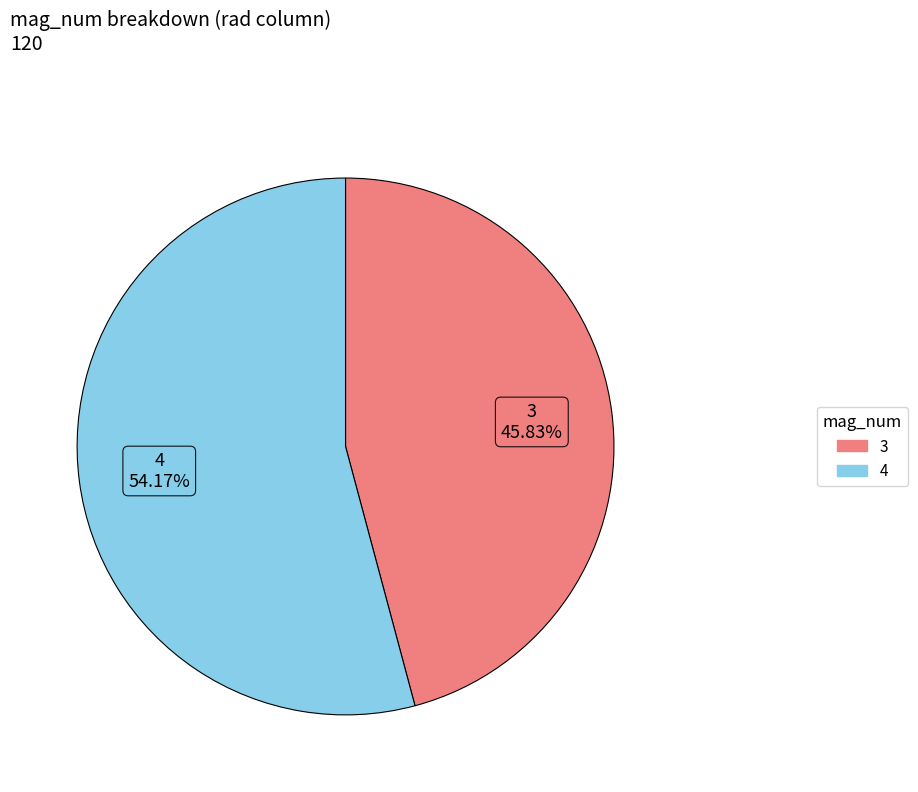

Is there a majority slice in this chart?

Yes